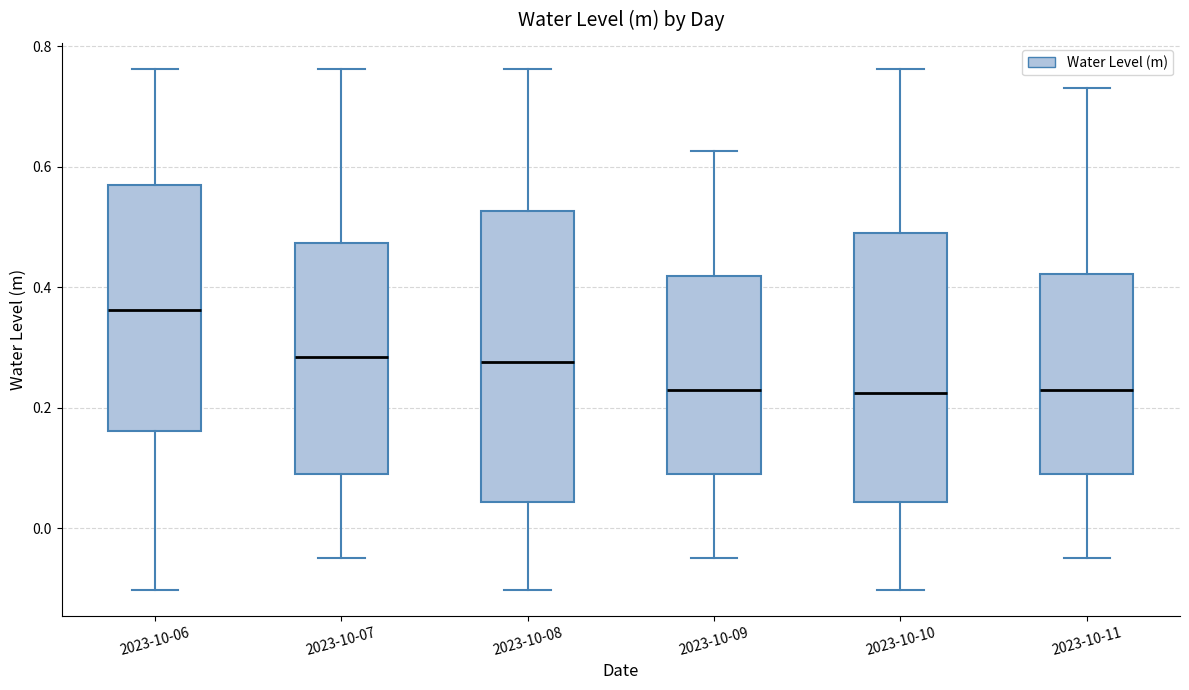

Which box's median line is the highest?

2023-10-06